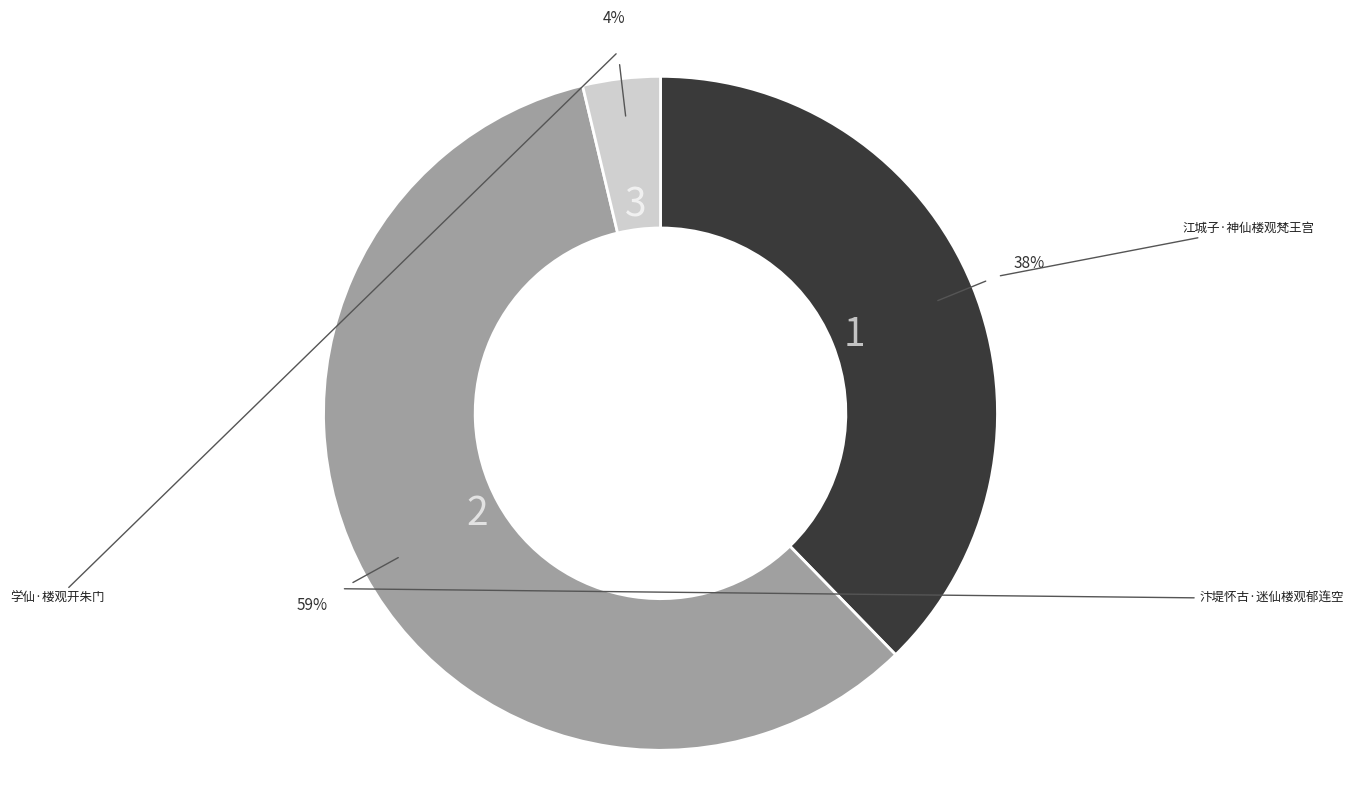

Is there any slice that represents more than half of the pie?

Yes